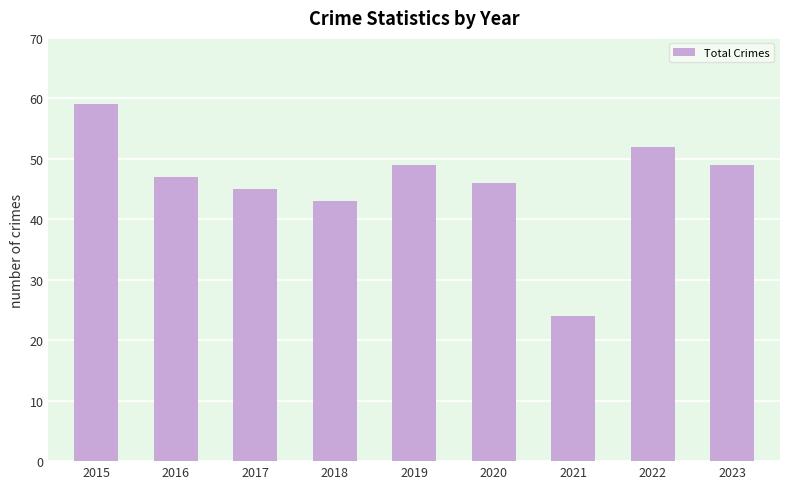

Between 2017 and 2018, which is larger?

2017